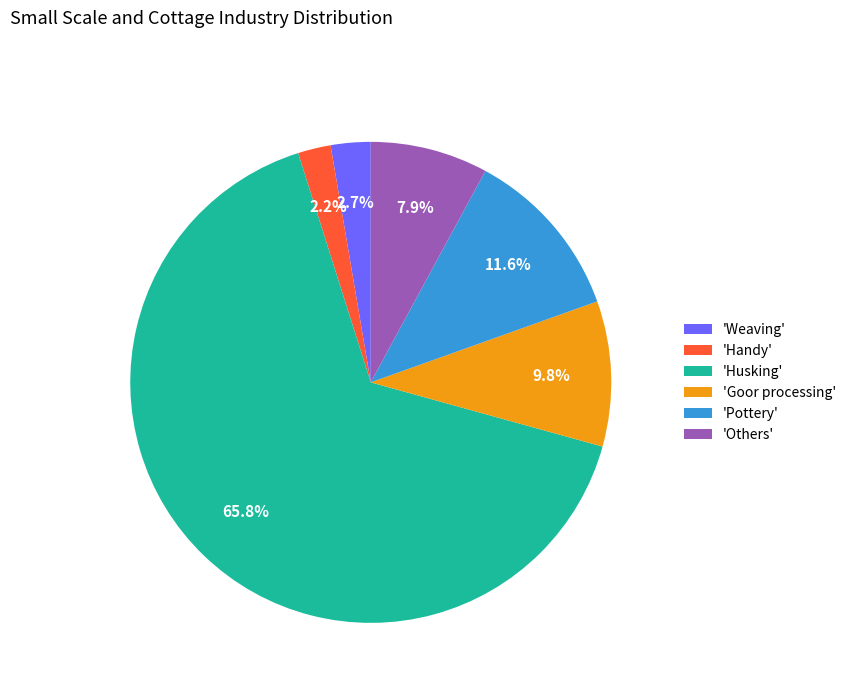

Does 'Pottery' account for over 50% of the chart?

No